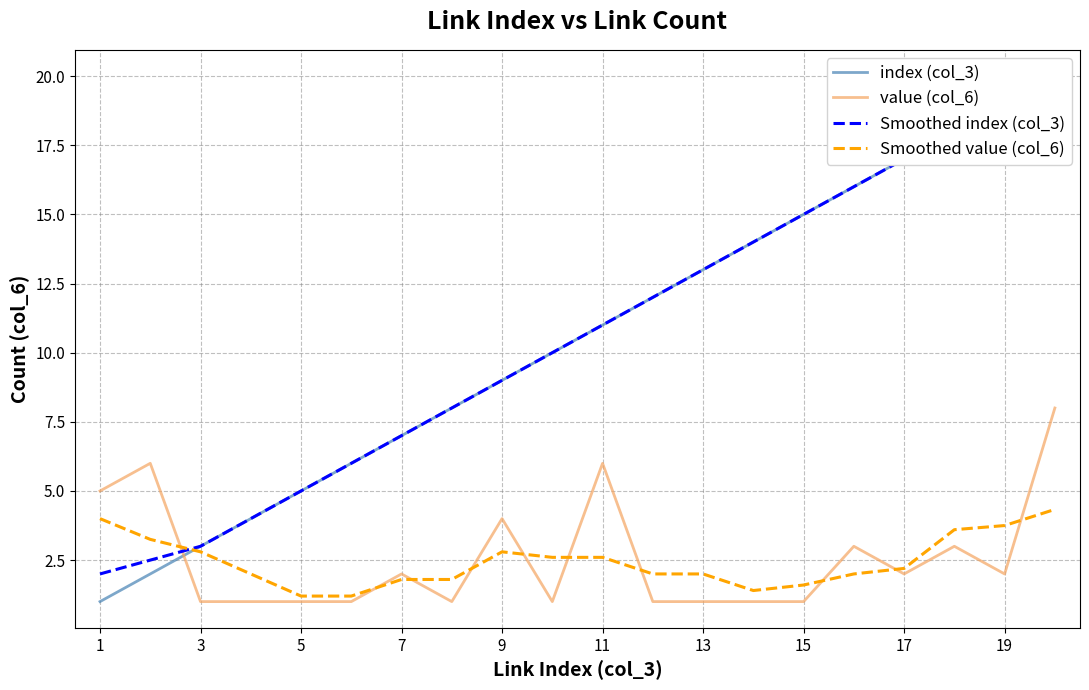

Is the value of Smoothed value (col_6) at 19 greater than the value of value (col_6) at 3?

Yes